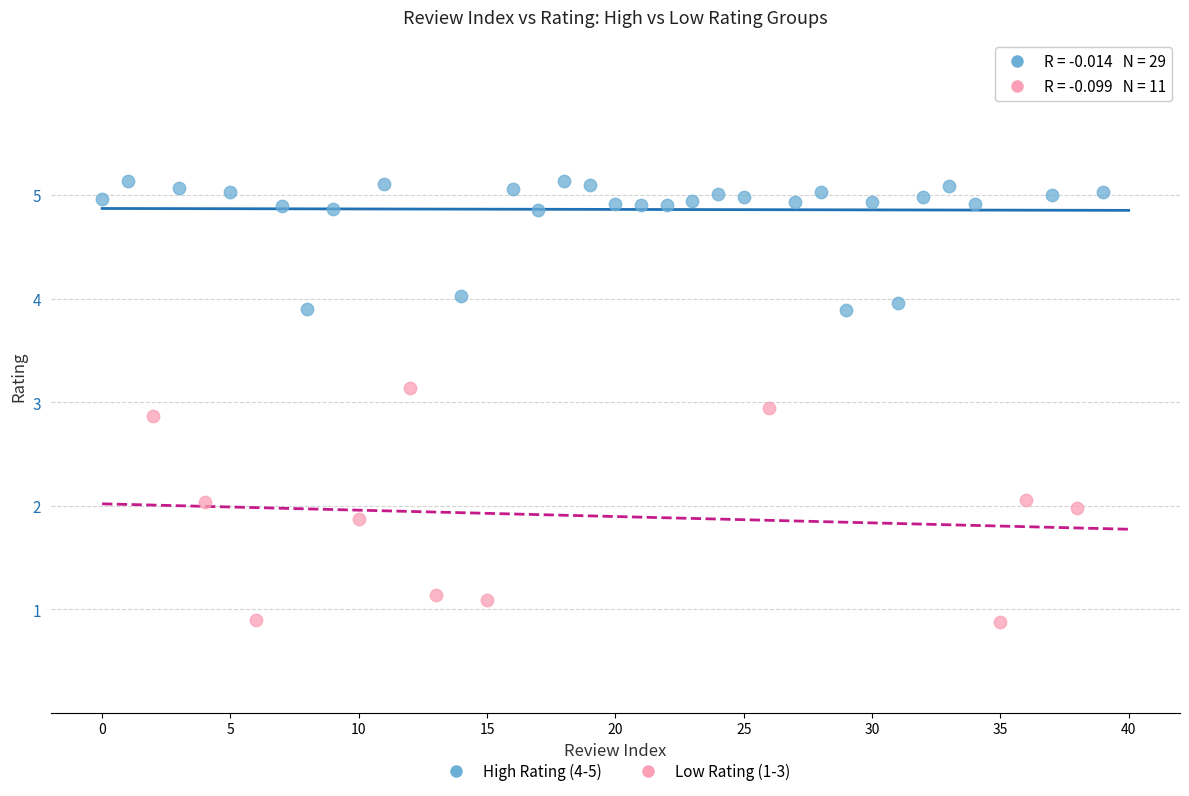

Which series has the widest spread of Y values?

Low Rating (1-3)